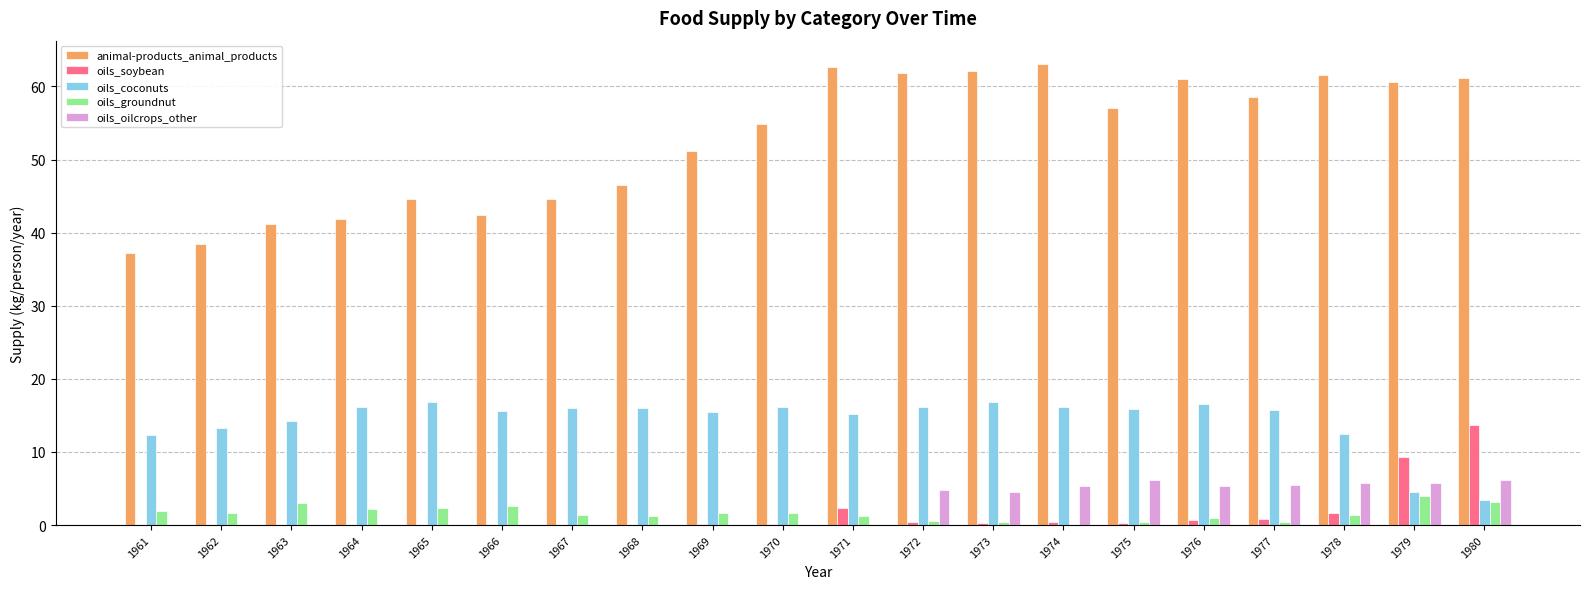

How many data points does each series have?

20